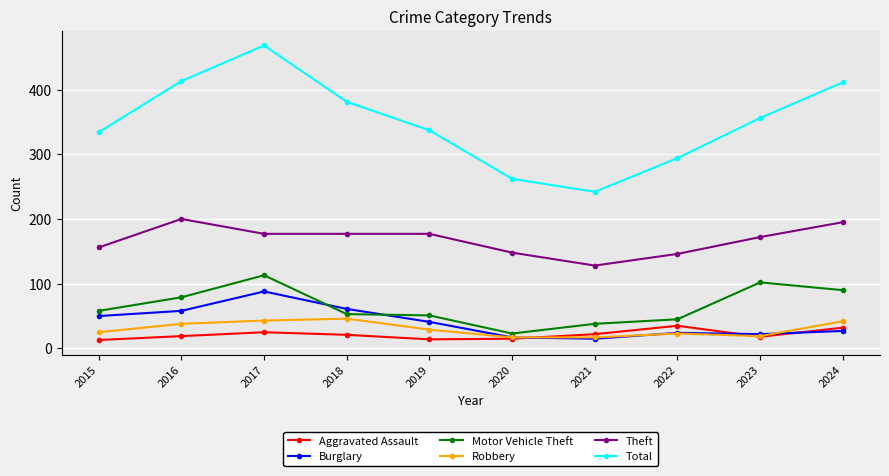

True or false: Theft and Total intersect in this chart.

False